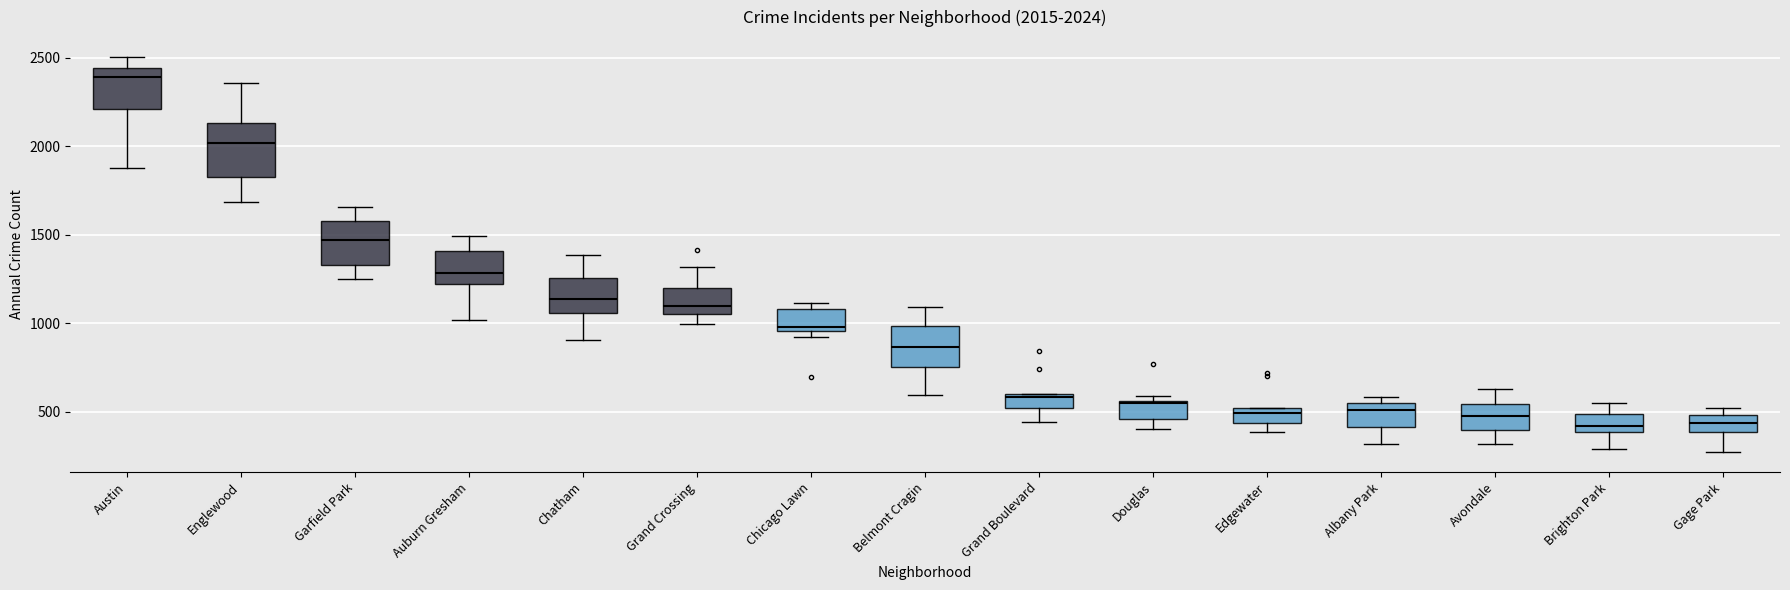

Comparing the boxes themselves (not the whiskers), which one is the tallest?

Englewood